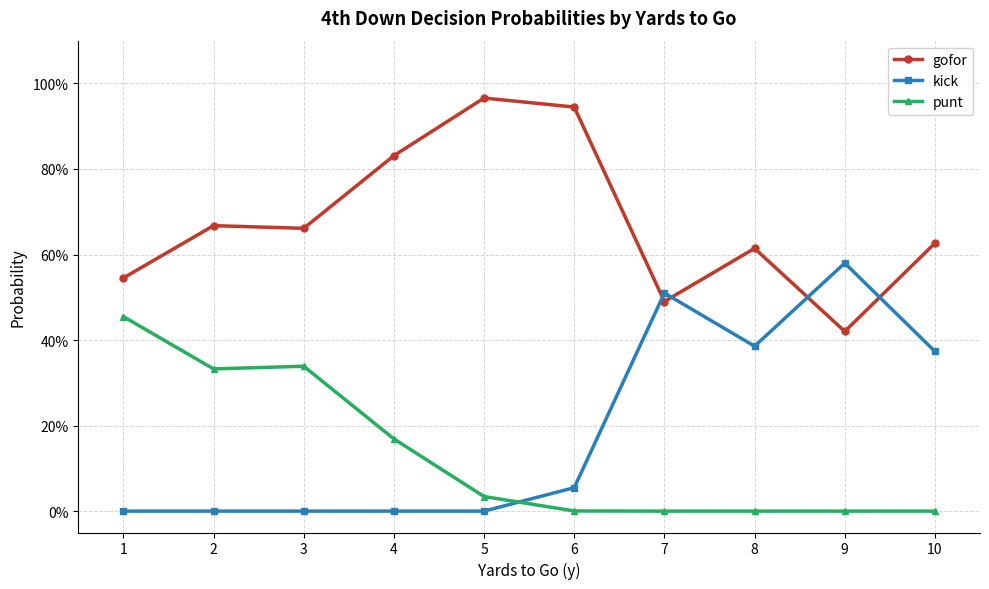

How many times do kick and gofor cross each other?

4